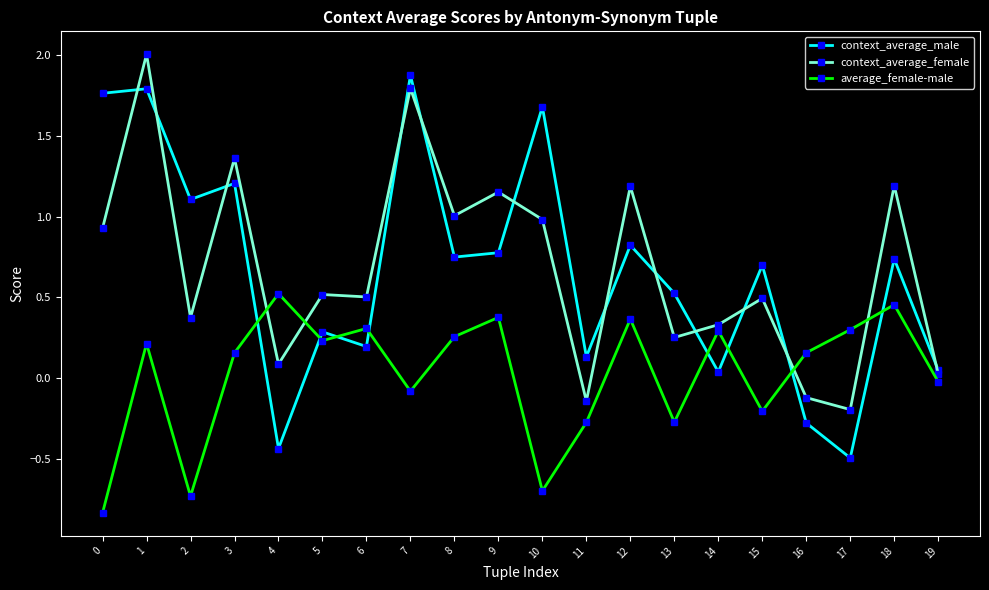

What are all the series names shown in the legend?

context_average_male, context_average_female, average_female-male